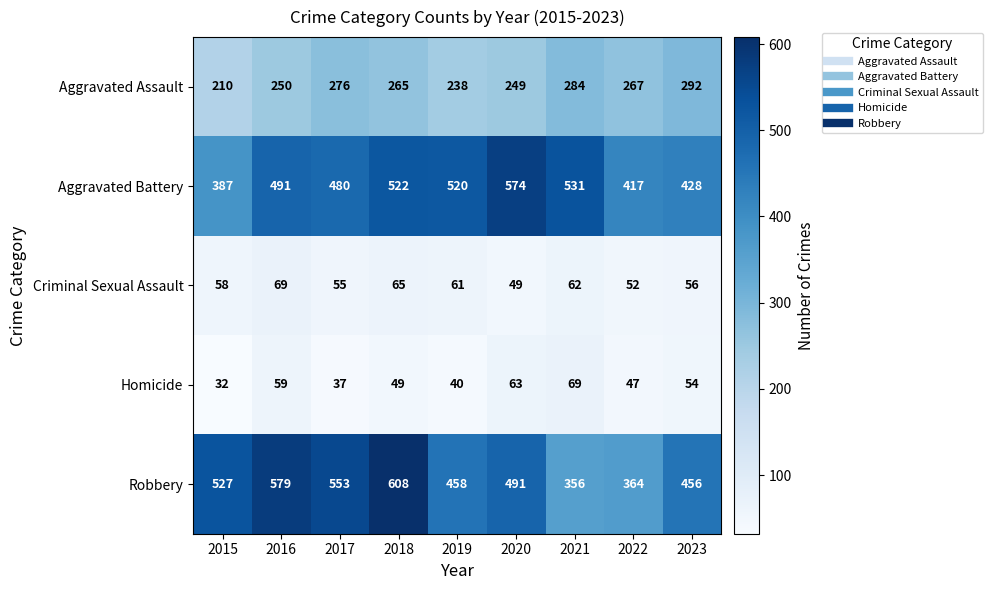

Between 2016 and 2019, which series saw the biggest shift?

Robbery